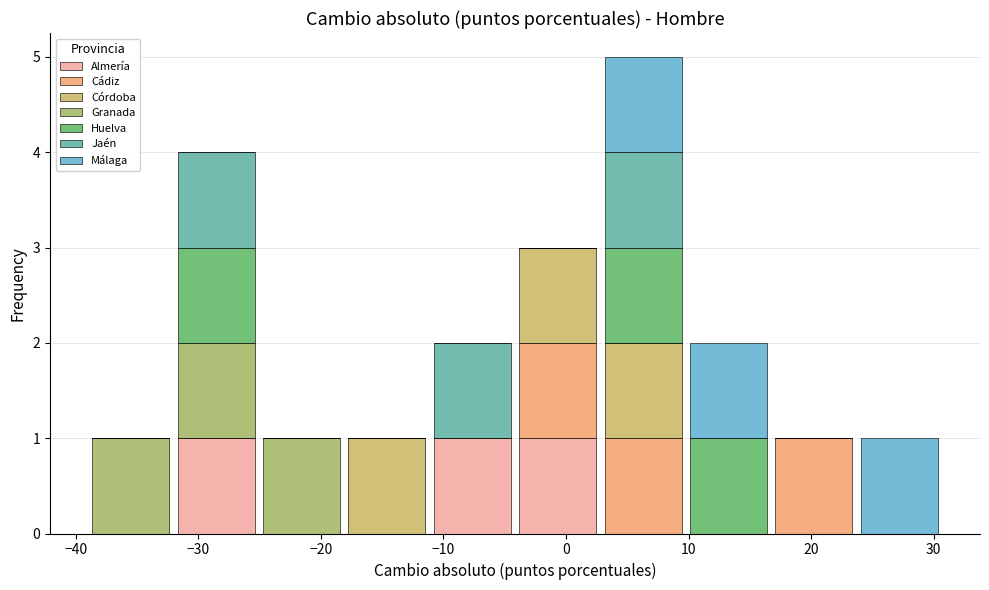

Reading left to right, transcribe this chart: for each stacked bar, give the range it covers on the x-axis and its total height. Neither the bar edges nor the heights are printed on the chart, so give them approximately, as read against the axes.

-39 to -32: 1
-32 to -25: 4
-25 to -18: 1
-18 to -11: 1
-11 to -4: 2
-4 to 3: 3
3 to 10: 5
10 to 17: 2
17 to 24: 1
24 to 31: 1